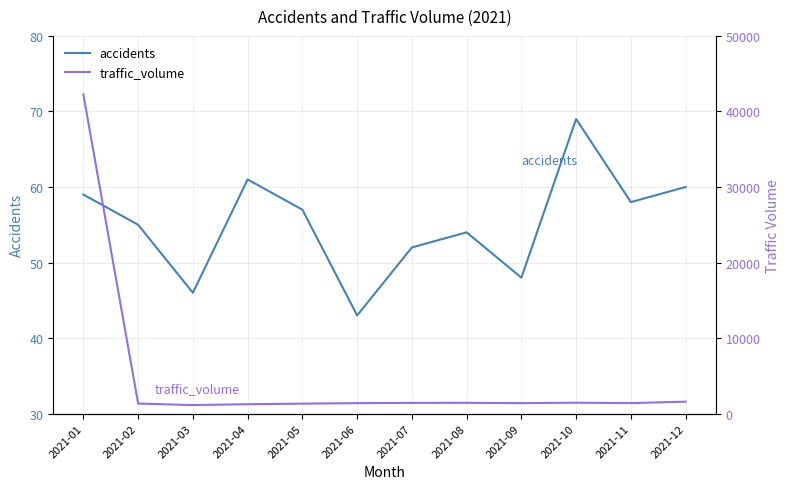

At which label does traffic_volume reach its minimum?

2021-03